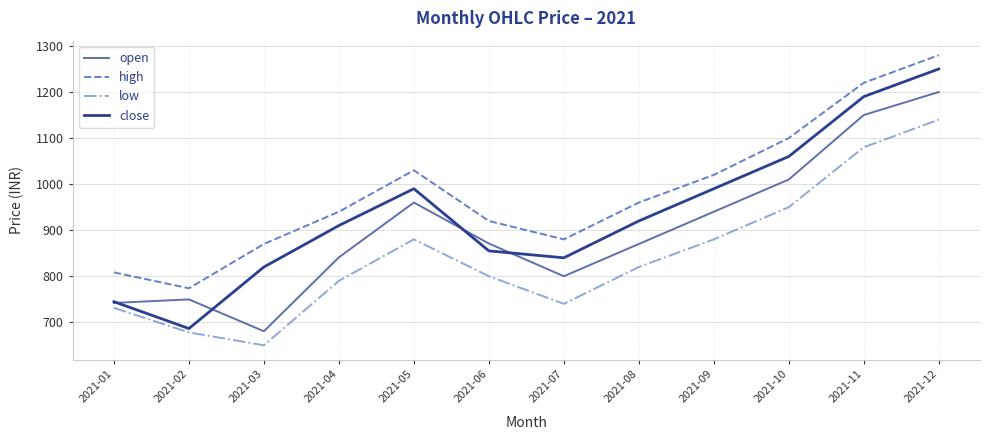

How many lines are shown in the chart?

4